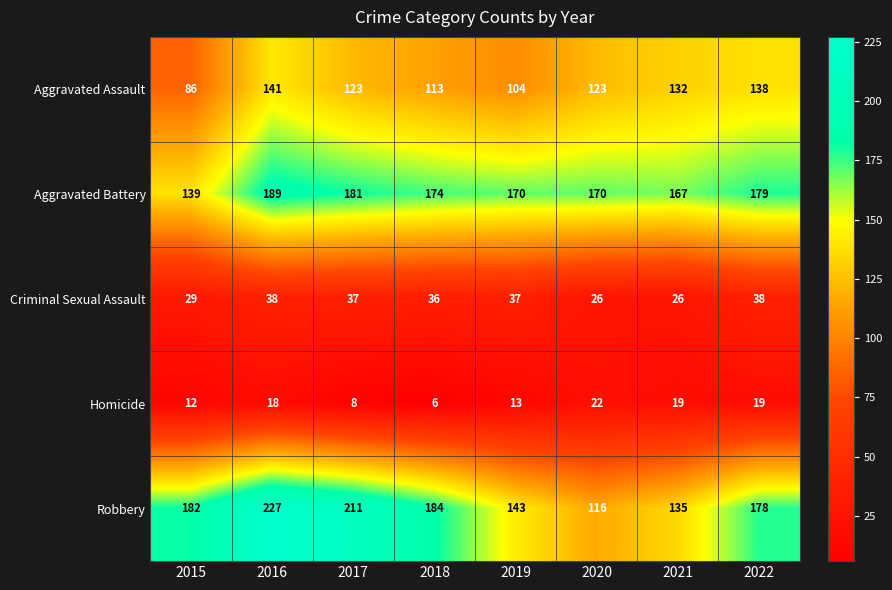

What is the total value across all series at 2017?

560